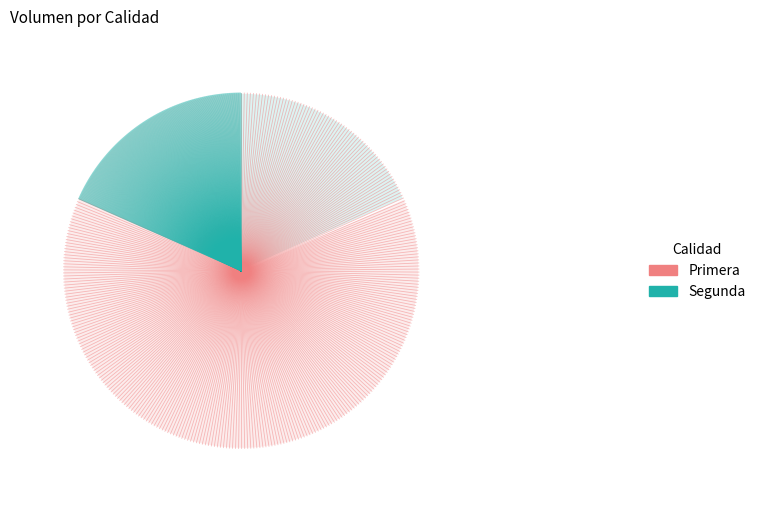

How many segments does this pie chart have?

2